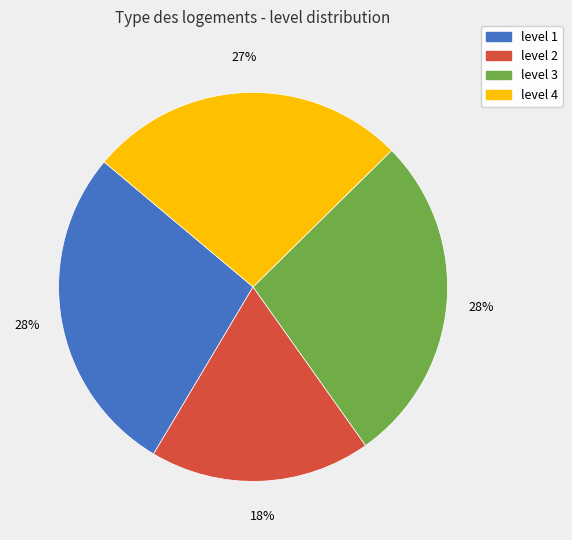

Is there a majority slice in this chart?

No